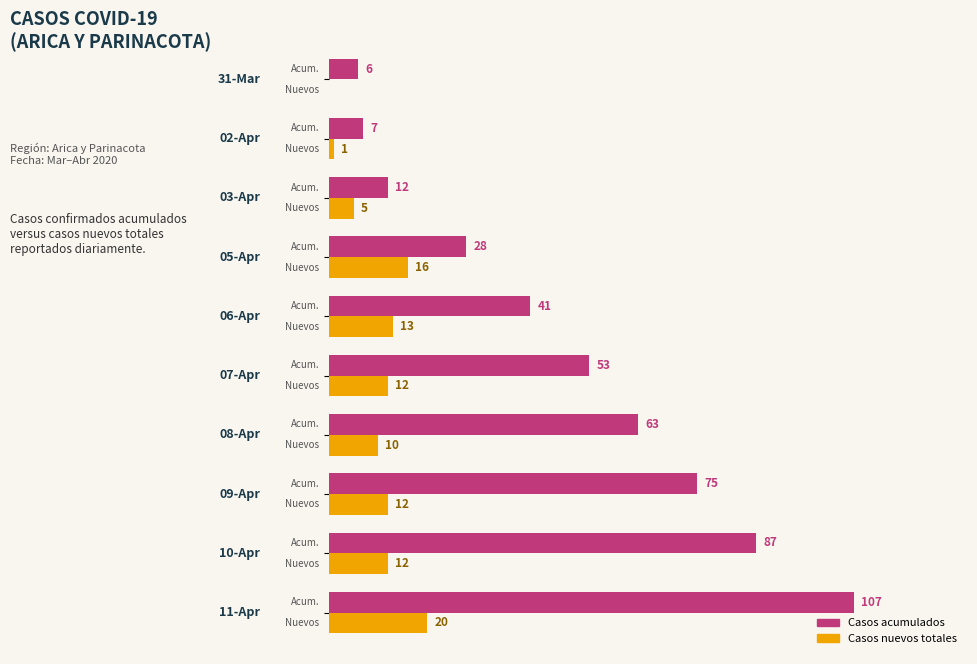

What are all the series names shown in the legend?

Casos acumulados, Casos nuevos totales